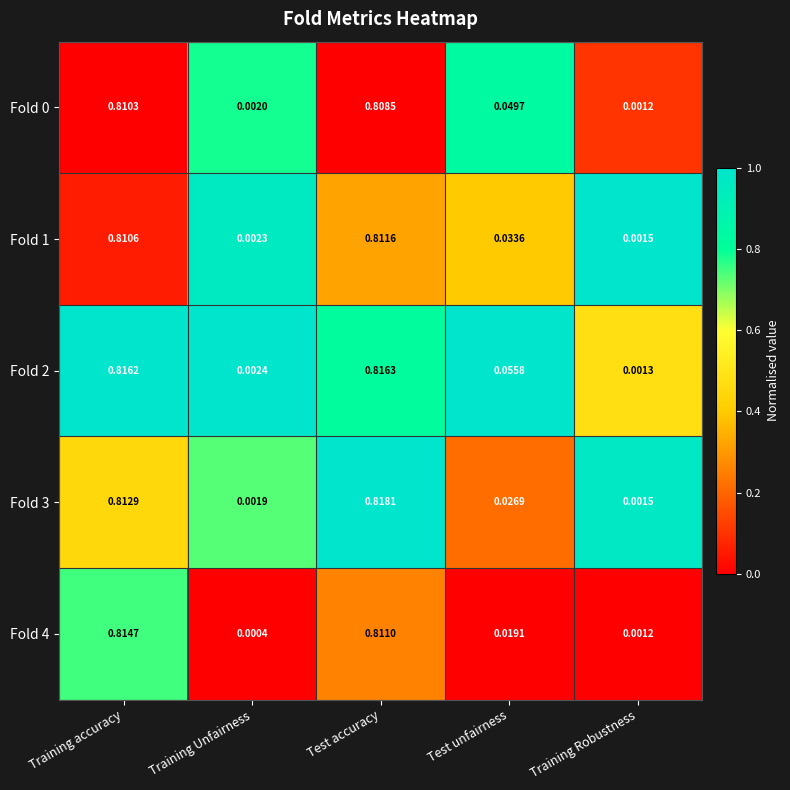

At which label does Fold 0 reach its peak?

Training accuracy